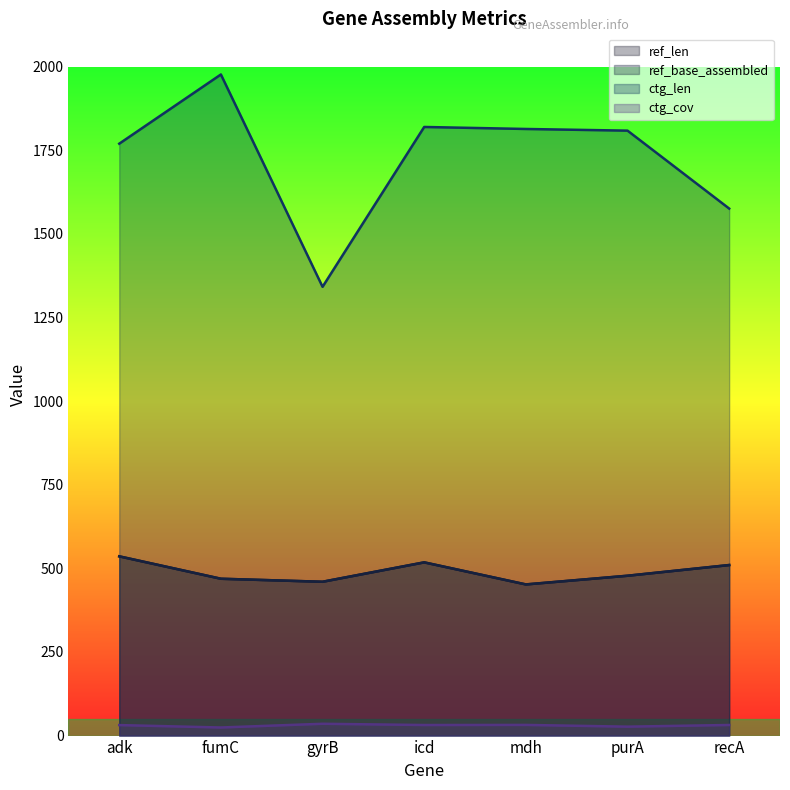

True or false: ctg_len has more than 2 interior local peaks.

False